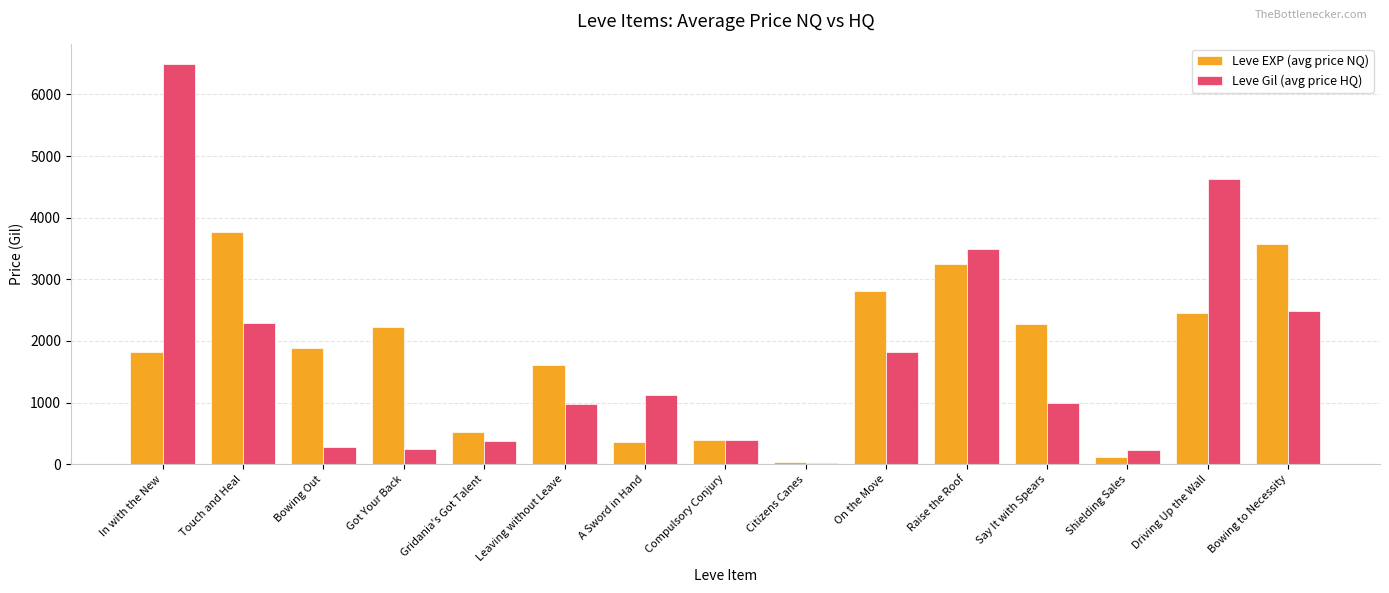

How many series are shown in this chart?

2